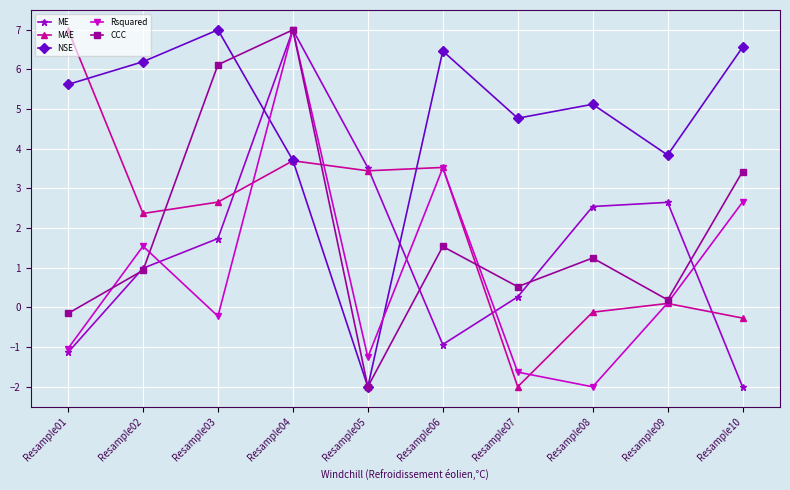

What is the value of the ME point at the 8th from the left?

2.5